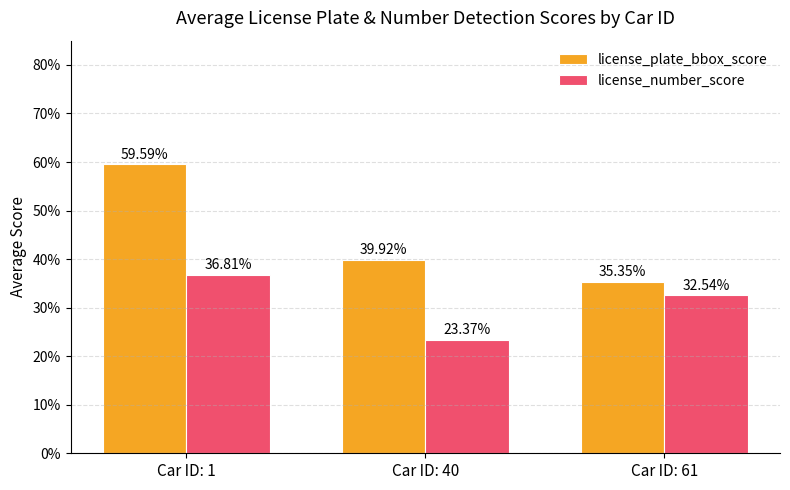

What are all the series names shown in the legend?

license_plate_bbox_score, license_number_score